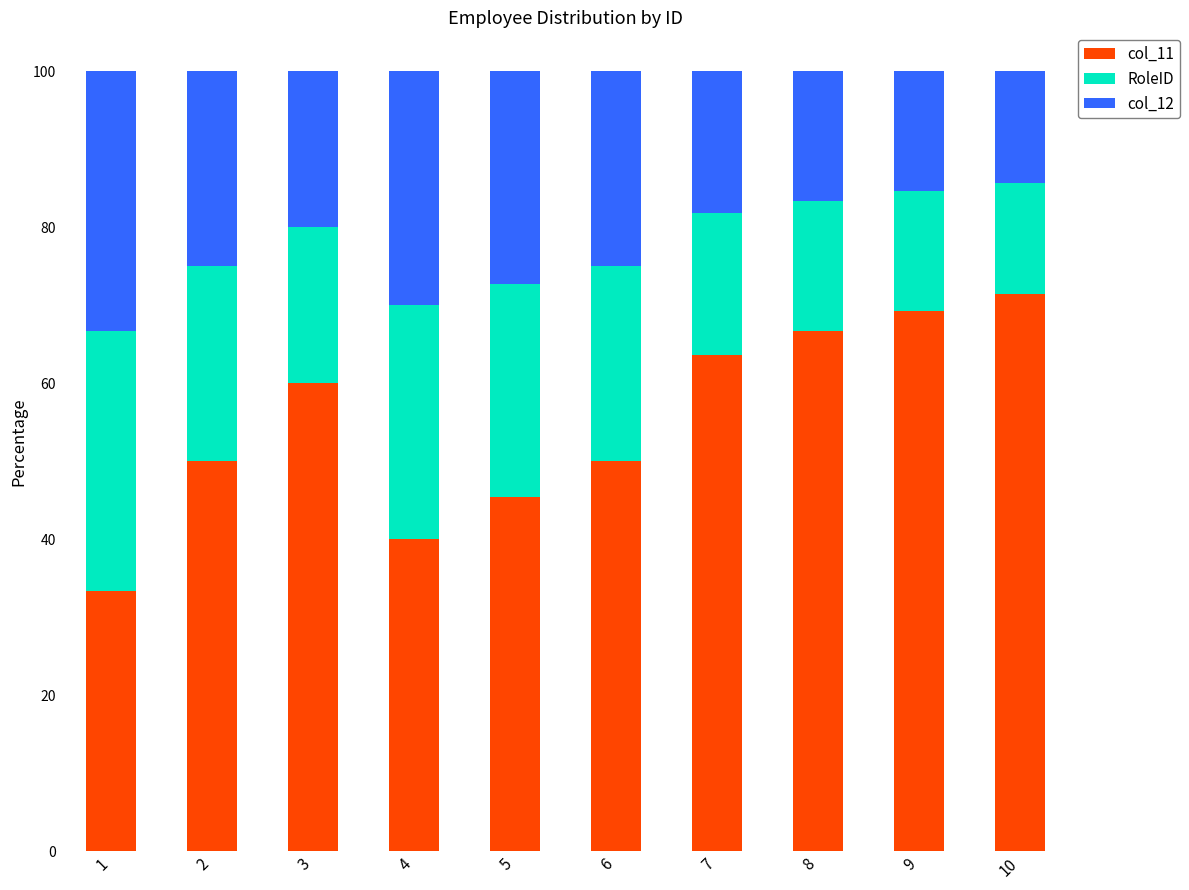

True or false: col_11 has a value of 40.0 at 4.

True